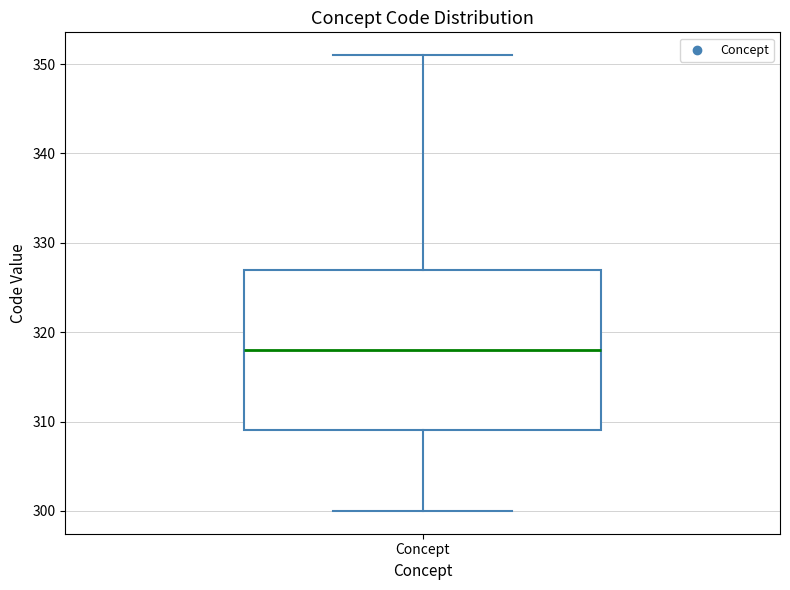

Where does the upper whisker of the box for Concept end on the y-axis? The values are not printed on the chart, so give them approximately, as read against the axis.

351